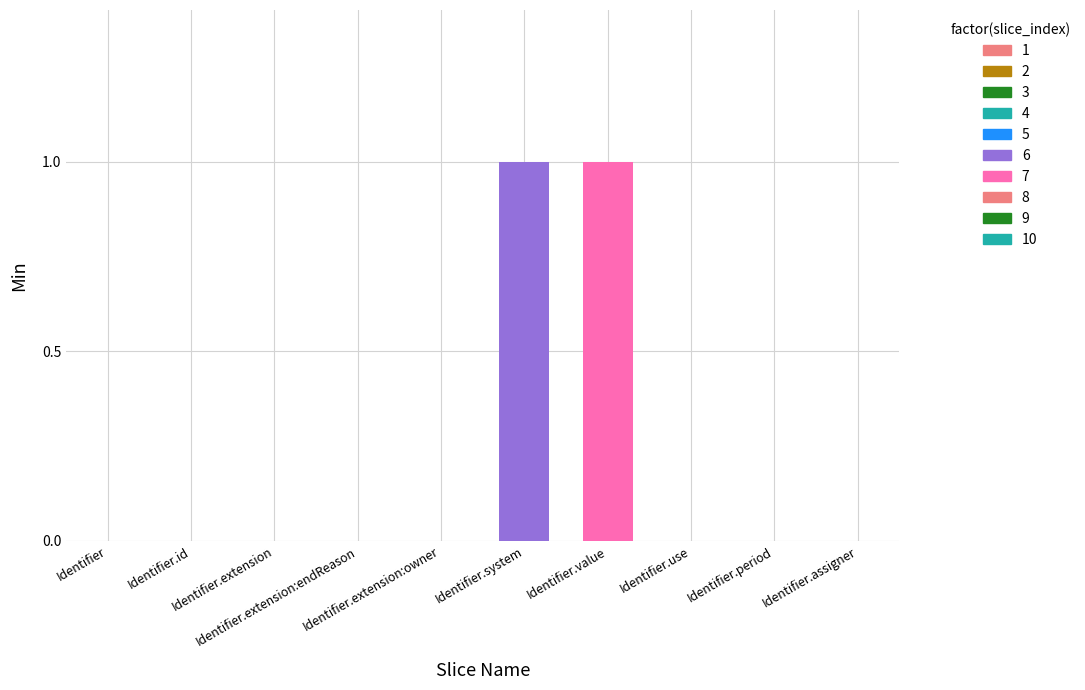

Reading right to left, what are all the values shown in this chart?

0	0	0	1	1	0	0	0	0	0